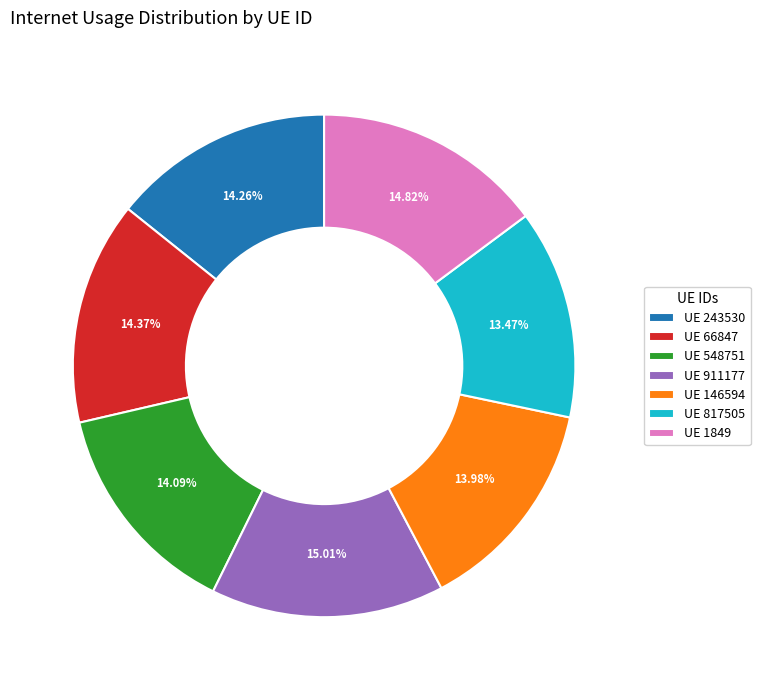

Is there a majority slice in this chart?

No